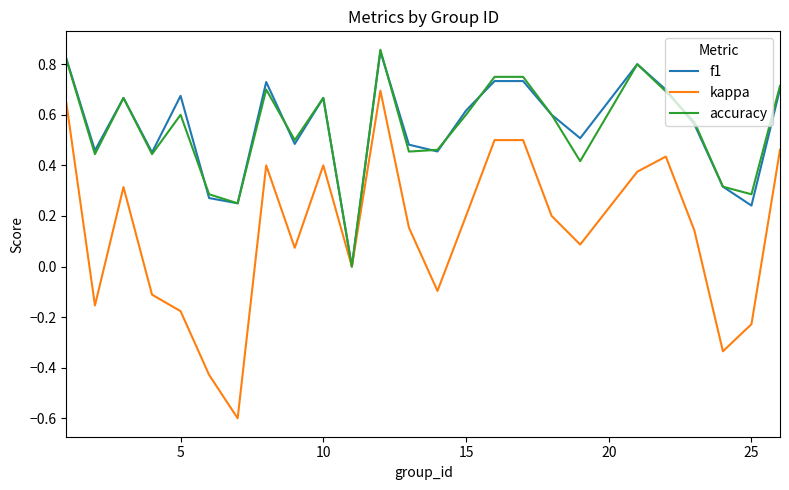

Which series has the widest spread of values?

kappa